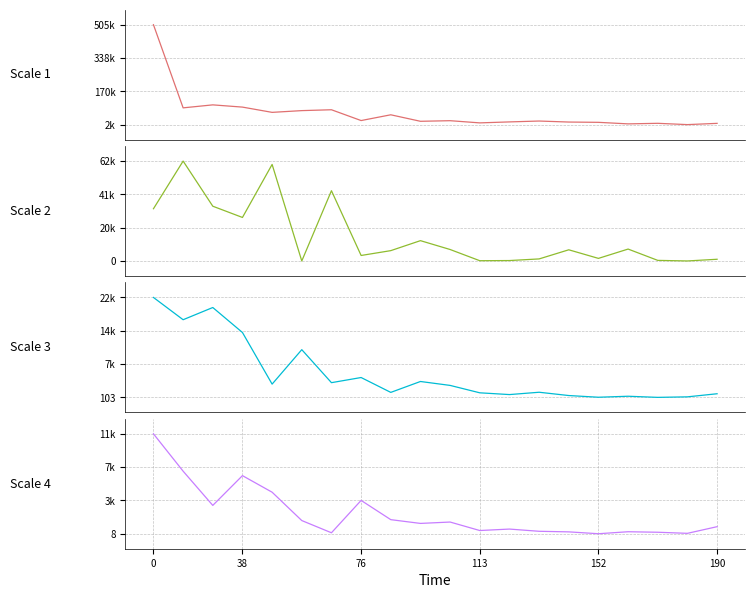

Which series has the largest range (max minus min)?

Recuperados